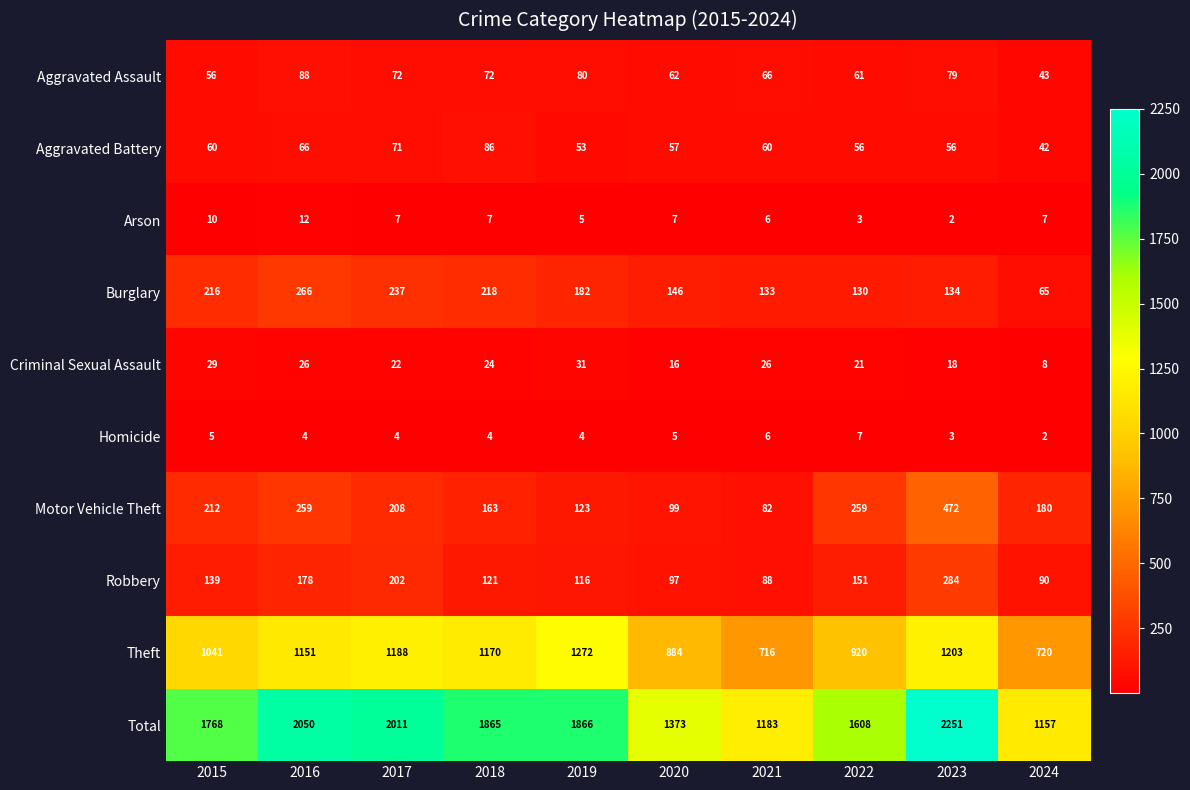

Is it true that Robbery equals 202 at 2017?

True